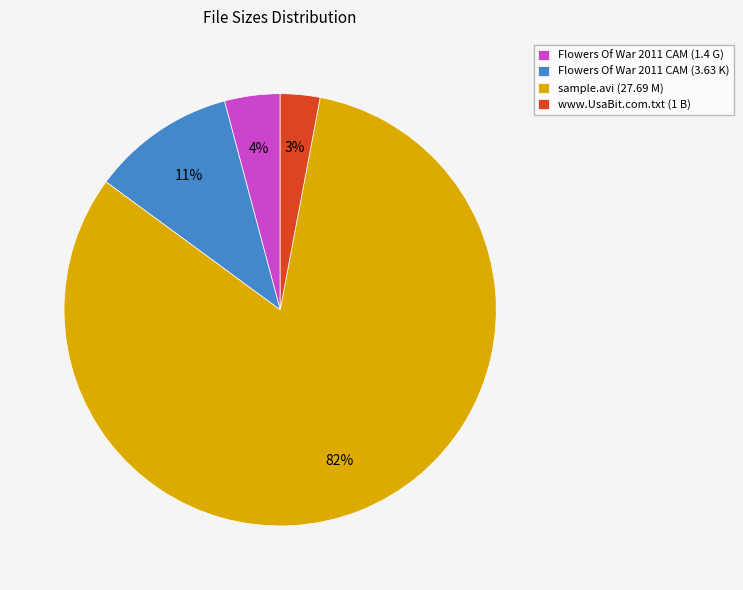

Rank the categories by value from lowest to highest.

www.UsaBit.com.txt (1 B), Flowers Of War 2011 CAM (1.4 G), Flowers Of War 2011 CAM (3.63 K), sample.avi (27.69 M)